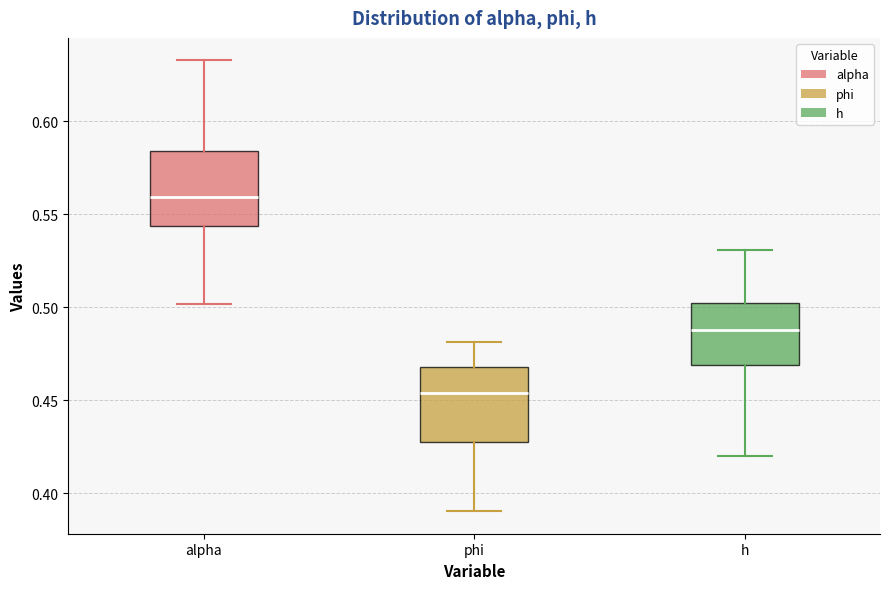

Which box has the lowest median line?

phi